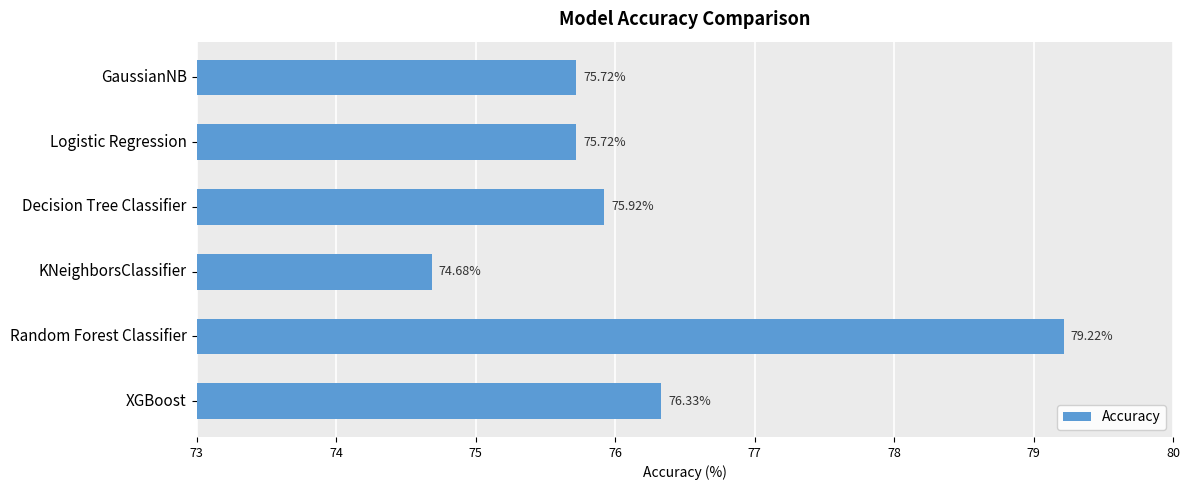

How many bars are there in total?

6